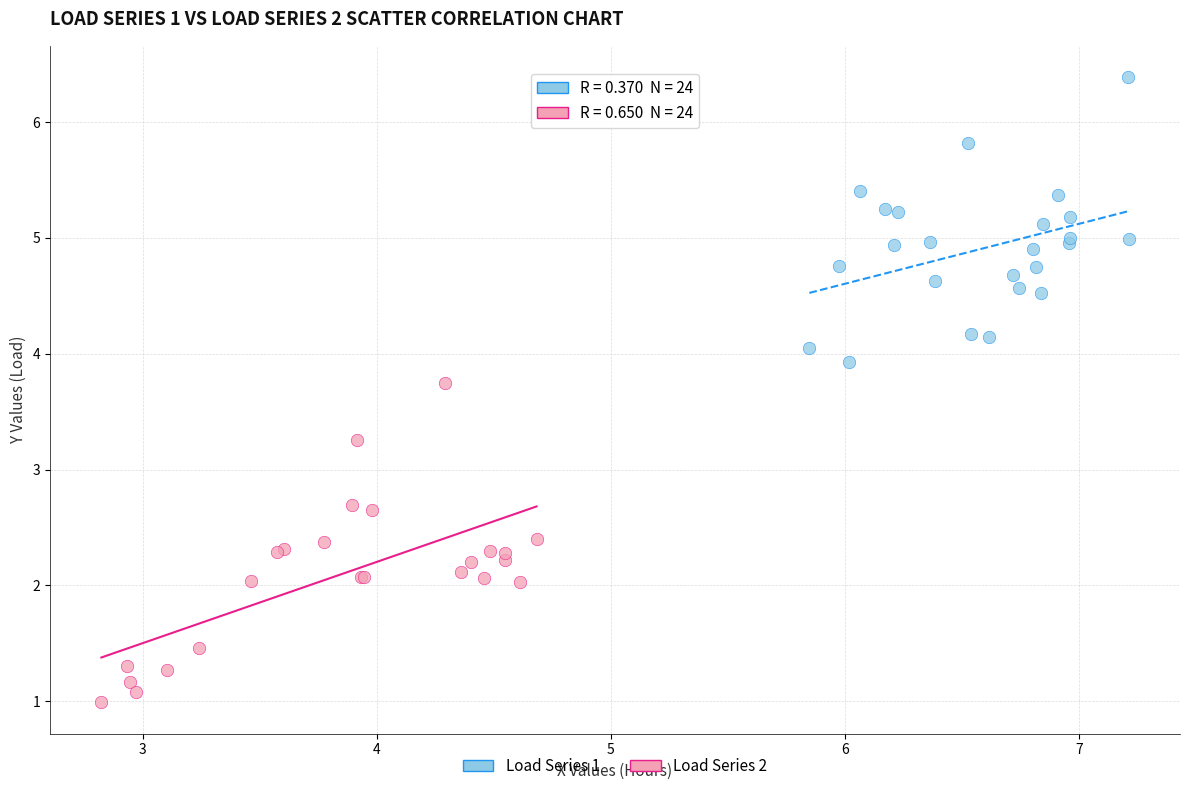

Which series contains the highest Y value?

Load Series 1